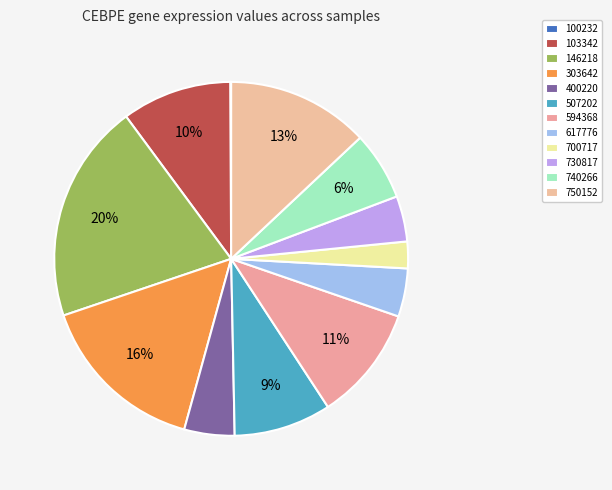

To the nearest percent, what is the difference between the largest and smallest slice percentages?

20%